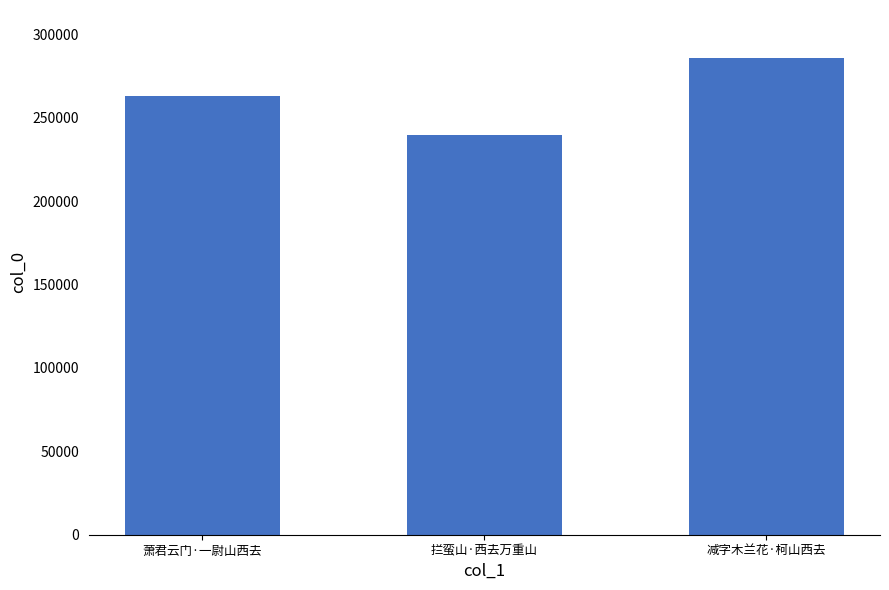

List the labels in order of value, largest first.

减字木兰花·柯山西去, 萧君云门·一尉山西去, 拦蛮山·西去万重山